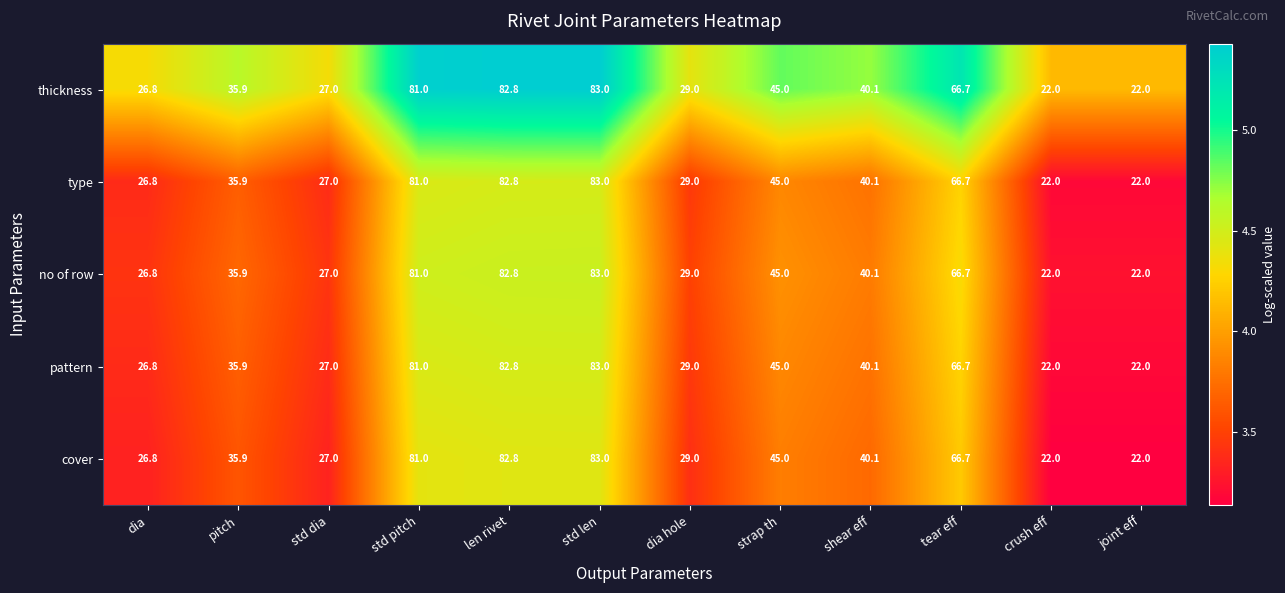

At which label is type closest to 52?

strap th